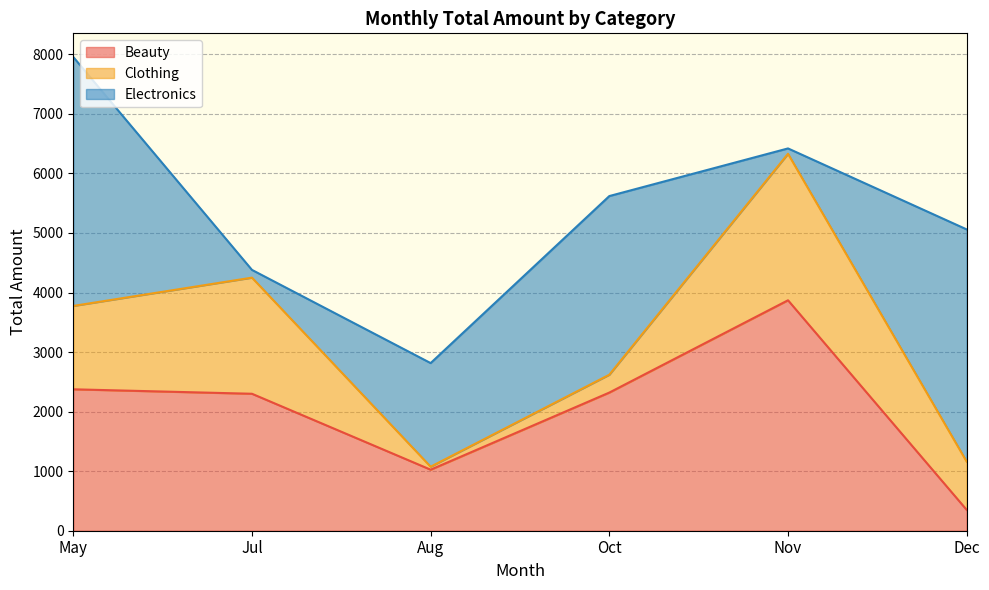

Which series has the largest range (max minus min)?

Electronics